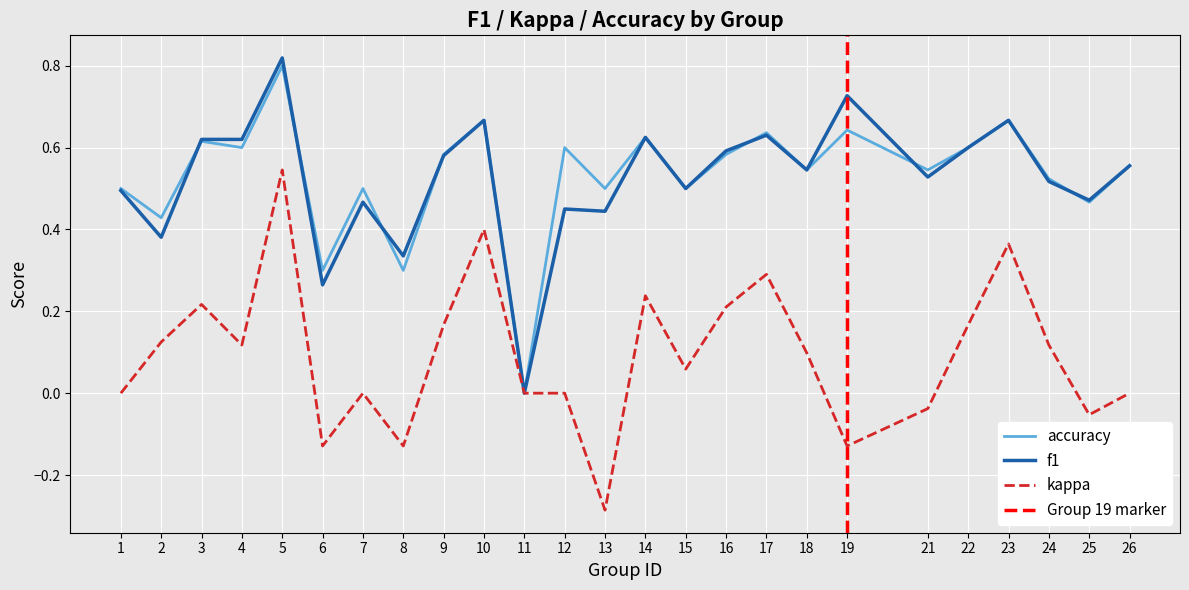

Reading left to right, what are all the values shown in this chart?

f1: 1=0.5	2=0.4	3=0.6	4=0.6	5=0.8	6=0.3	7=0.5	8=0.3	9=0.6	10=0.7	11=0.0	12=0.5	13=0.4	14=0.6	15=0.5	16=0.6	17=0.6	18=0.5	19=0.7	21=0.5	22=0.6	23=0.7	24=0.5	25=0.5	26=0.6
kappa: 1=0.0	2=0.1	3=0.2	4=0.1	5=0.5	6=-0.1	7=0.0	8=-0.1	9=0.2	10=0.4	11=0.0	12=0.0	13=-0.3	14=0.2	15=0.1	16=0.2	17=0.3	18=0.1	19=-0.1	21=-0.0	22=0.2	23=0.4	24=0.1	25=-0.1	26=0.0
accuracy: 1=0.5	2=0.4	3=0.6	4=0.6	5=0.8	6=0.3	7=0.5	8=0.3	9=0.6	10=0.7	11=0.0	12=0.6	13=0.5	14=0.6	15=0.5	16=0.6	17=0.6	18=0.5	19=0.6	21=0.5	22=0.6	23=0.7	24=0.5	25=0.5	26=0.6